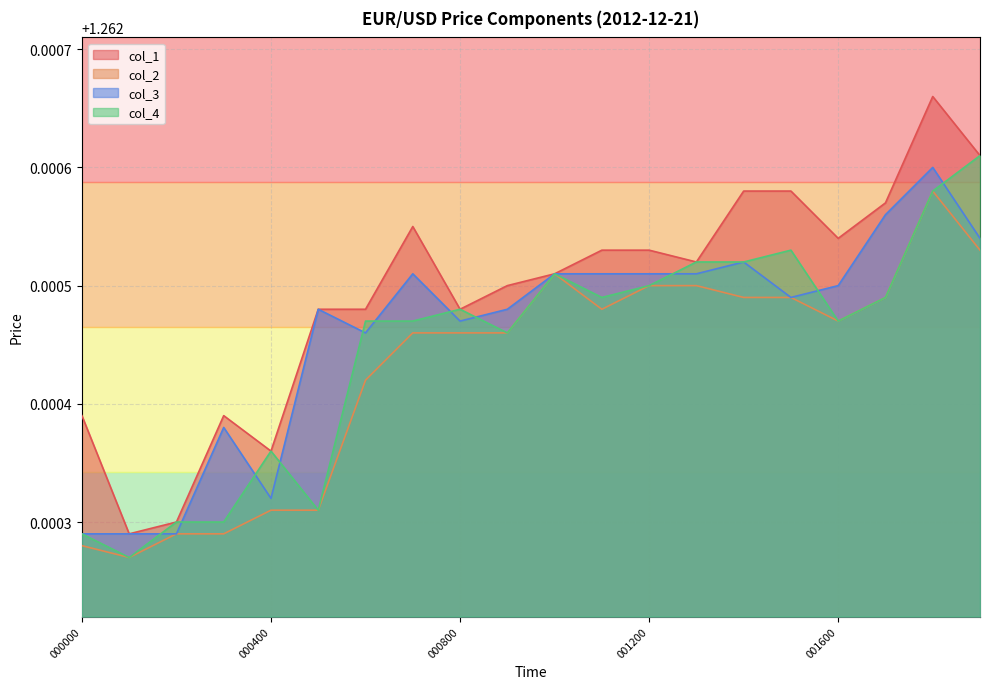

Which series changed the most between 000800 and 001900?

col_1